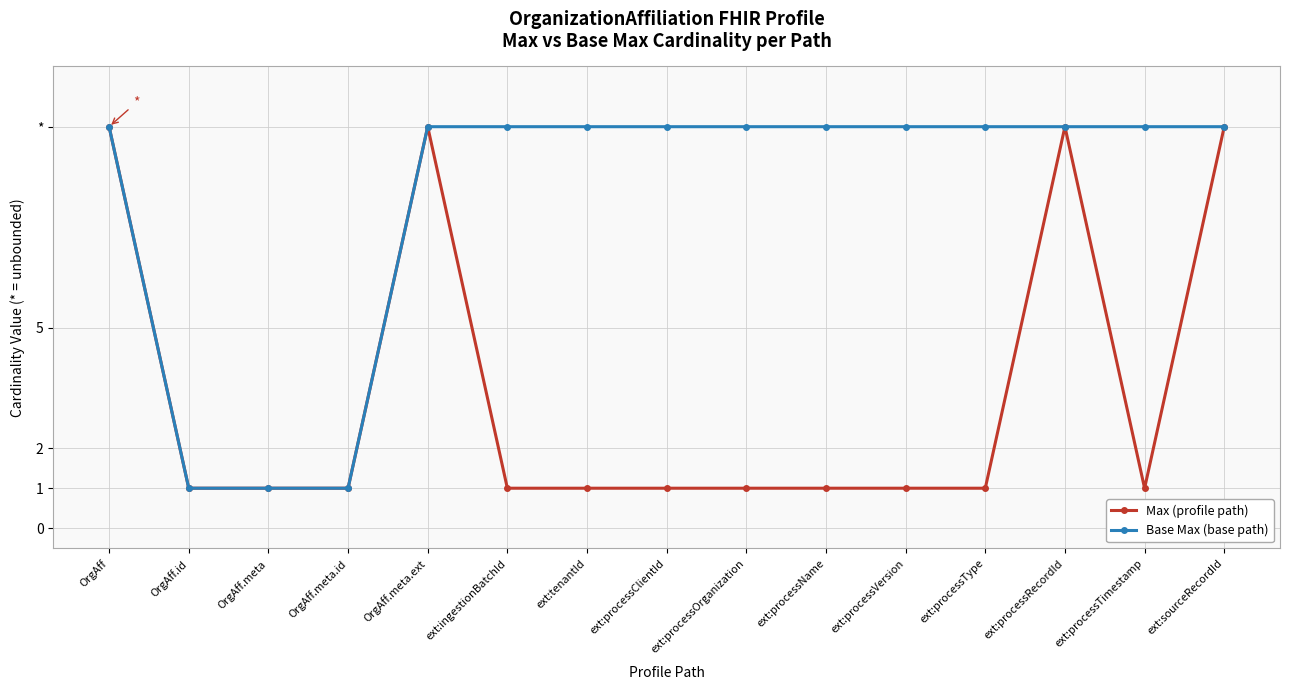

What are all the series names shown in the legend?

Max (profile path), Base Max (base path)